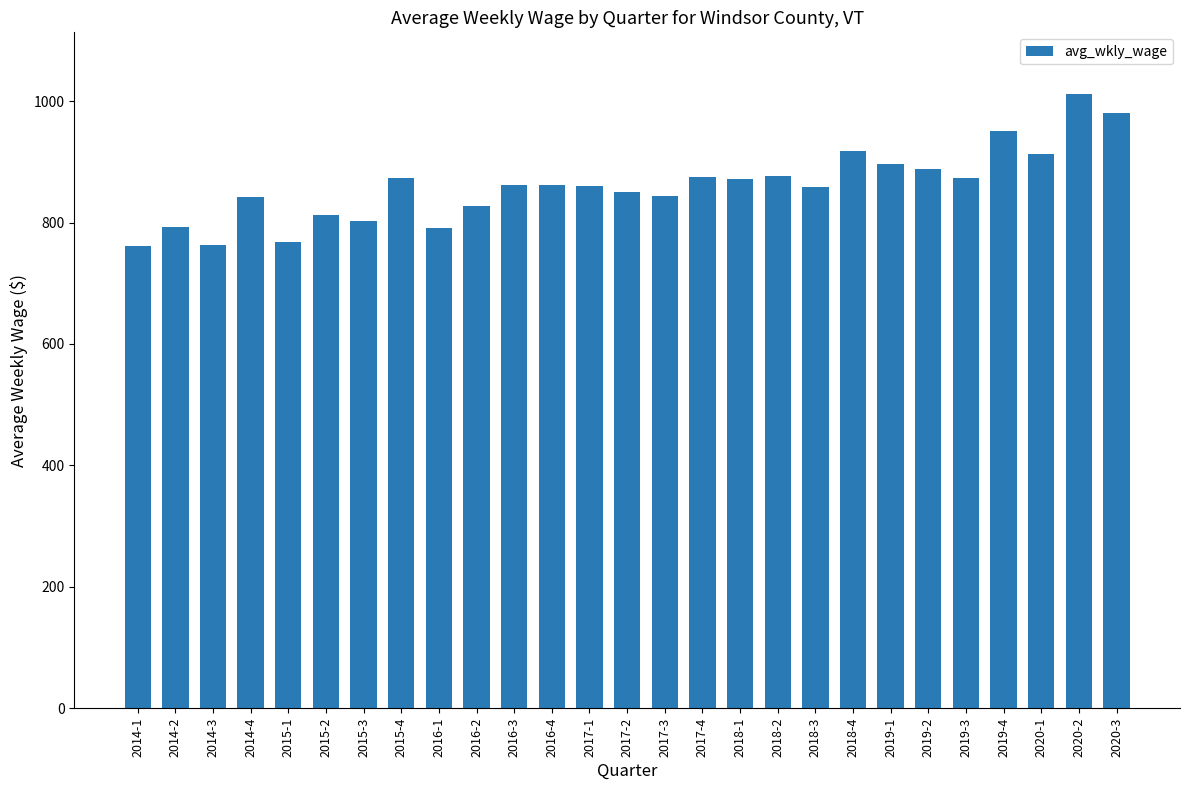

What is the change in value from 2018-2 to 2019-1?

+20